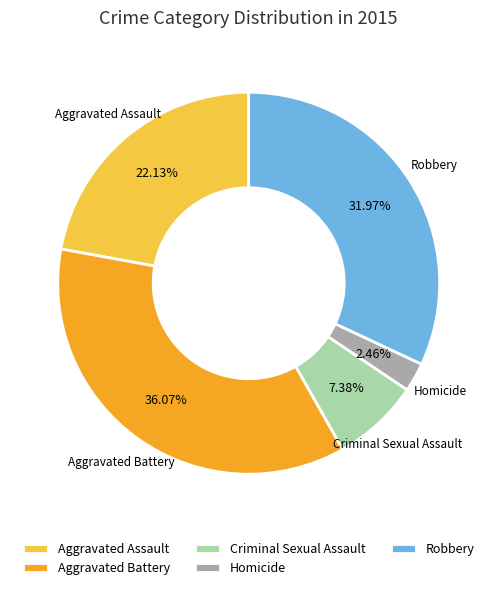

What is the ratio of the value at Criminal Sexual Assault to the value at Homicide?

3.0